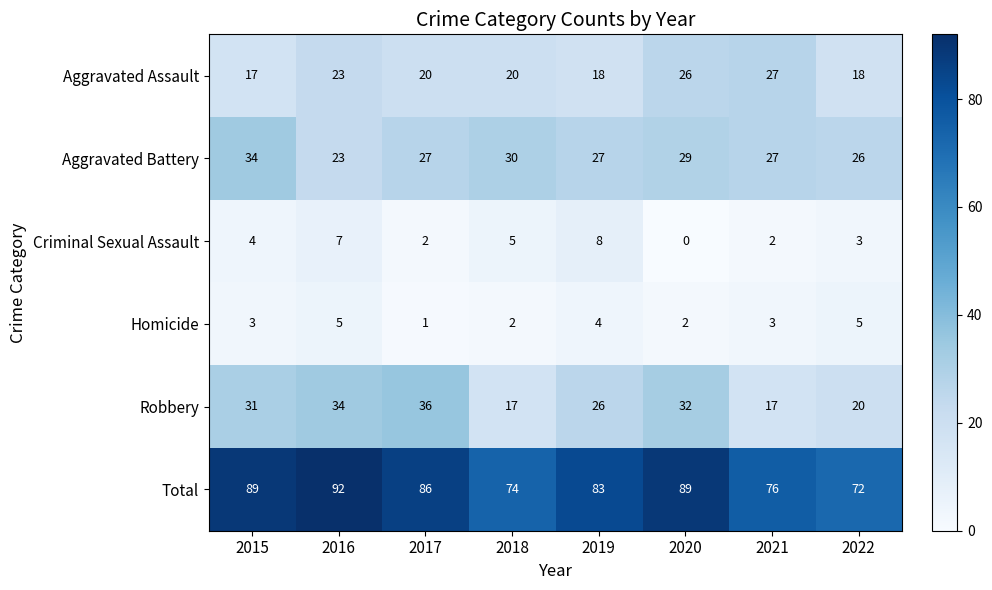

Which label corresponds to the smallest value in the chart?

2020